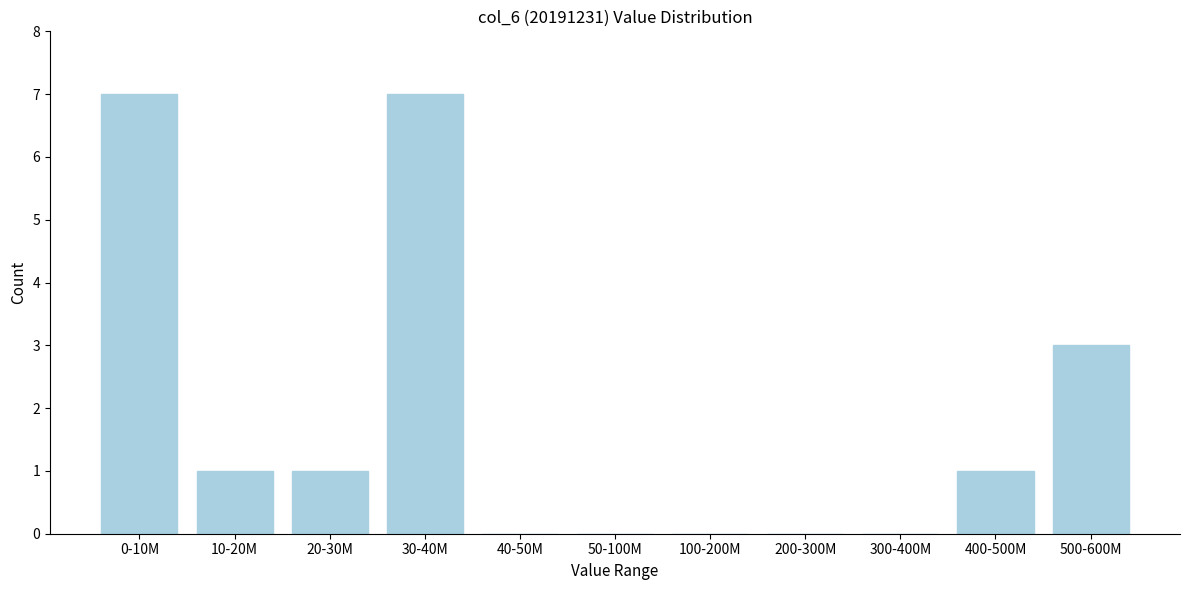

Reading left to right, extract all data points from this chart.

0-10M=7	10-20M=1	20-30M=1	30-40M=7	40-50M=0	50-100M=0	100-200M=0	200-300M=0	300-400M=0	400-500M=1	500-600M=3